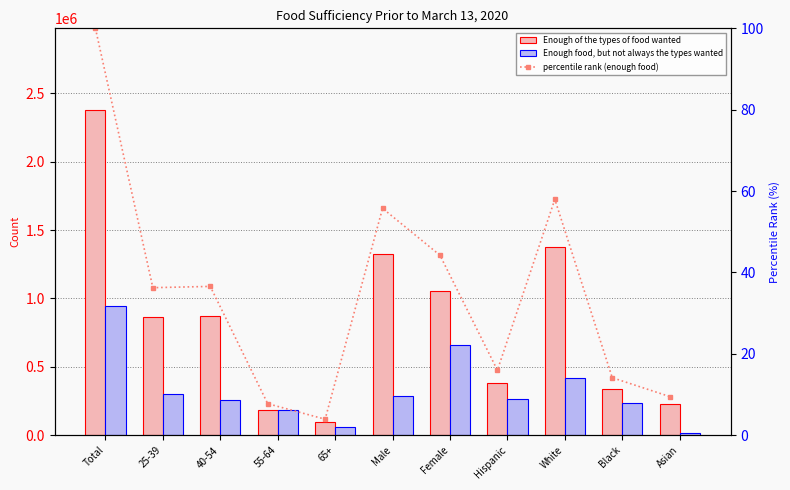

Rank the series by their average value, from lowest to highest.

percentile rank (enough food), Enough food, but not always the types wanted, Enough of the types of food wanted